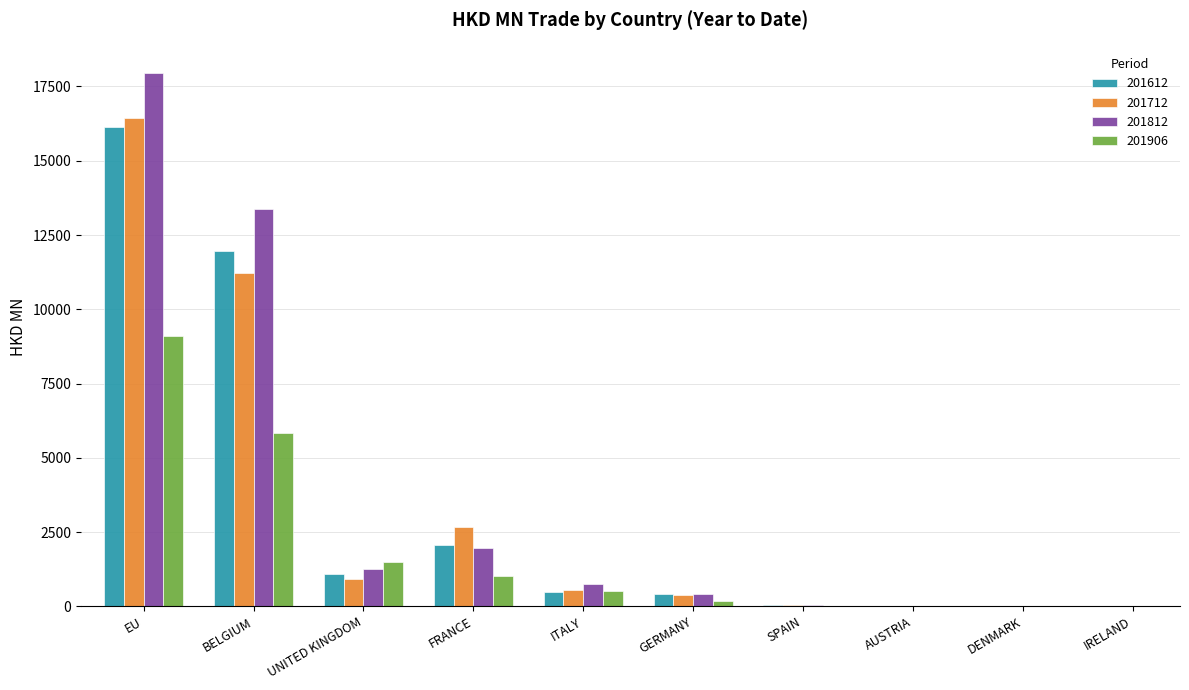

What is the sum of all 201906 values?

18193.2